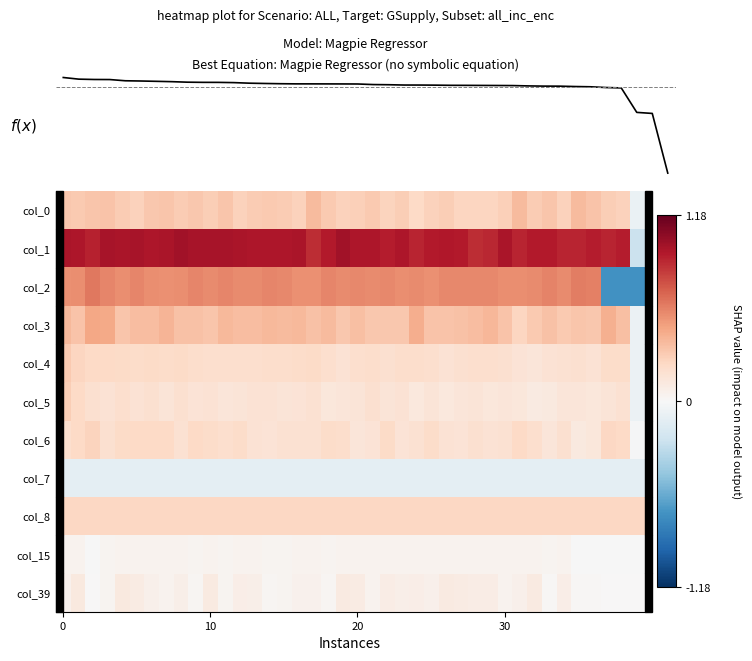

Reading right to left, list all the values displayed in this chart.

col_0: -0.1	0.3	0.3	0.3	0.4	0.3	0.3	0.3	0.4	0.3	0.3	0.2	0.3	0.3	0.3	0.2	0.3	0.3	0.3	0.3	0.3	0.3	0.4	0.3	0.3	0.3	0.3	0.3	0.3	0.3	0.3	0.3	0.3	0.3	0.3	0.3	0.3	0.3	0.3	0.3
col_1: -0.2	0.9	0.9	0.9	0.9	0.9	0.9	0.9	0.9	1.0	0.9	0.9	0.9	0.9	0.9	0.9	1.0	0.9	1.0	1.0	1.0	0.9	0.9	1.0	1.0	1.0	1.0	1.0	1.0	1.0	1.0	1.0	1.0	1.0	1.0	1.0	1.0	0.9	1.0	1.0
col_2: -0.7	-0.7	-0.7	0.6	0.6	0.6	0.6	0.6	0.5	0.6	0.6	0.6	0.6	0.6	0.5	0.6	0.5	0.6	0.6	0.6	0.6	0.6	0.5	0.5	0.6	0.6	0.6	0.6	0.6	0.6	0.6	0.6	0.5	0.5	0.6	0.5	0.6	0.6	0.5	0.5
col_3: -0.1	0.4	0.4	0.3	0.3	0.3	0.3	0.3	0.3	0.3	0.4	0.4	0.3	0.3	0.3	0.4	0.3	0.3	0.3	0.4	0.3	0.4	0.3	0.4	0.4	0.4	0.4	0.4	0.4	0.3	0.3	0.3	0.4	0.4	0.4	0.3	0.5	0.5	0.3	0.4
col_4: -0.1	0.2	0.2	0.2	0.2	0.2	0.2	0.1	0.2	0.2	0.2	0.2	0.2	0.2	0.2	0.2	0.2	0.2	0.2	0.2	0.2	0.2	0.2	0.2	0.2	0.2	0.2	0.2	0.2	0.2	0.2	0.2	0.2	0.2	0.2	0.2	0.2	0.2	0.3	0.3
col_5: -0.1	0.2	0.2	0.1	0.1	0.1	0.1	0.1	0.1	0.1	0.1	0.2	0.1	0.1	0.1	0.1	0.2	0.1	0.2	0.1	0.1	0.1	0.2	0.2	0.2	0.2	0.2	0.2	0.1	0.2	0.2	0.2	0.2	0.2	0.2	0.2	0.2	0.2	0.2	0.3
col_6: -0.0	0.2	0.2	0.1	0.1	0.2	0.1	0.2	0.2	0.2	0.2	0.2	0.2	0.2	0.2	0.2	0.2	0.2	0.2	0.1	0.2	0.2	0.2	0.2	0.2	0.2	0.2	0.2	0.2	0.2	0.2	0.2	0.2	0.2	0.2	0.2	0.2	0.3	0.2	0.2
col_7: -0.1	-0.1	-0.1	-0.1	-0.1	-0.1	-0.1	-0.1	-0.1	-0.1	-0.1	-0.1	-0.1	-0.1	-0.1	-0.1	-0.1	-0.1	-0.1	-0.1	-0.1	-0.1	-0.1	-0.1	-0.1	-0.1	-0.1	-0.1	-0.1	-0.1	-0.1	-0.1	-0.1	-0.1	-0.1	-0.1	-0.1	-0.1	-0.1	-0.1
col_8: 0.2	0.2	0.2	0.2	0.2	0.2	0.2	0.2	0.2	0.2	0.2	0.2	0.2	0.2	0.2	0.2	0.2	0.2	0.2	0.2	0.2	0.2	0.2	0.2	0.2	0.2	0.2	0.2	0.2	0.2	0.2	0.2	0.2	0.2	0.2	0.2	0.2	0.2	0.2	0.2
col_15: -0.0	-0.0	-0.0	-0.0	-0.0	0.0	0.0	0.0	0.0	0.0	0.0	0.0	0.0	0.0	0.0	0.0	0.0	0.0	0.0	0.0	0.0	0.0	0.0	0.0	0.0	0.0	0.0	0.0	0.0	0.0	0.0	0.0	0.0	0.0	0.0	0.0	0.0	-0.0	0.0	0.0
col_39: 0.0	0.0	0.0	0.0	0.0	0.1	0.0	0.1	0.1	0.0	0.1	0.1	0.1	0.1	0.1	0.1	0.1	0.1	0.0	0.1	0.1	0.0	0.0	0.1	0.0	0.0	0.1	0.1	0.0	0.1	0.0	0.1	0.0	0.1	0.1	0.1	0.0	0.0	0.1	0.1